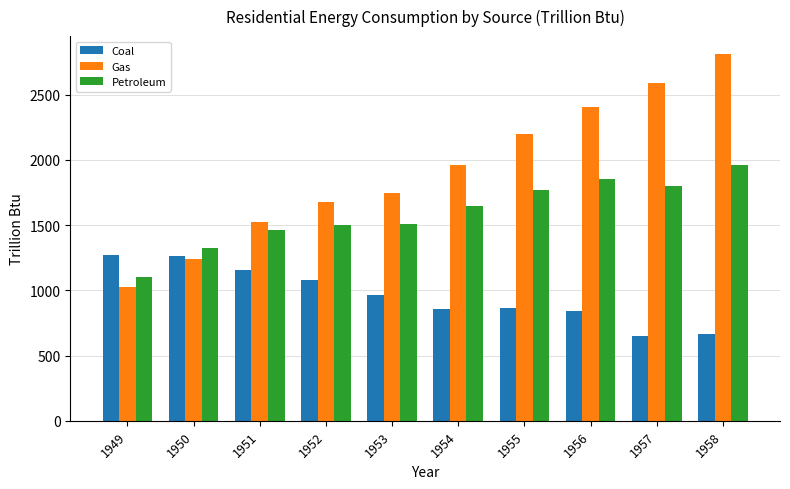

True or false: Coal has a value of 867.4 at 1955.

True